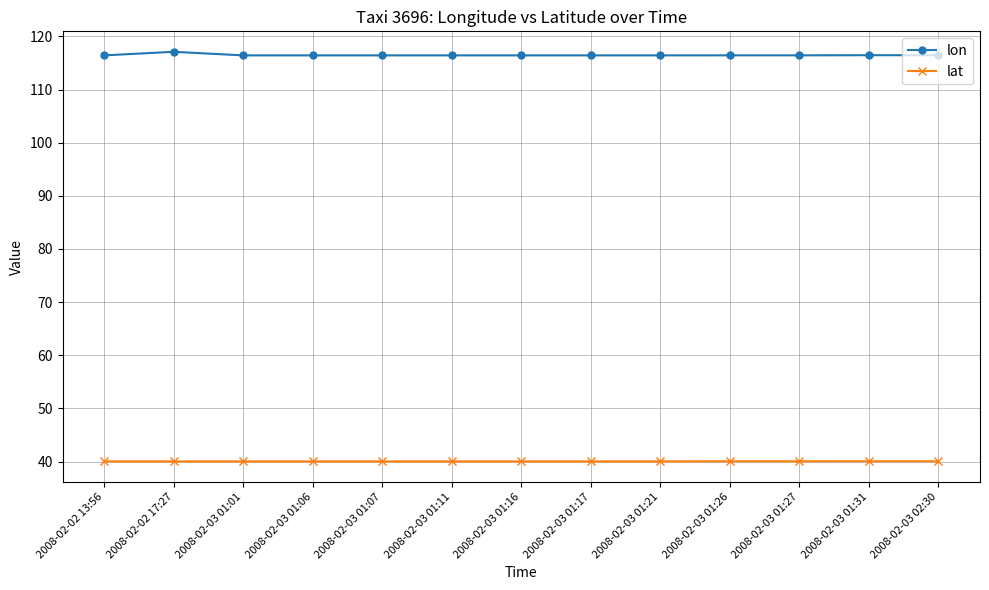

The value of lon at 2008-02-03 01:01 is 116.4. True or false?

True